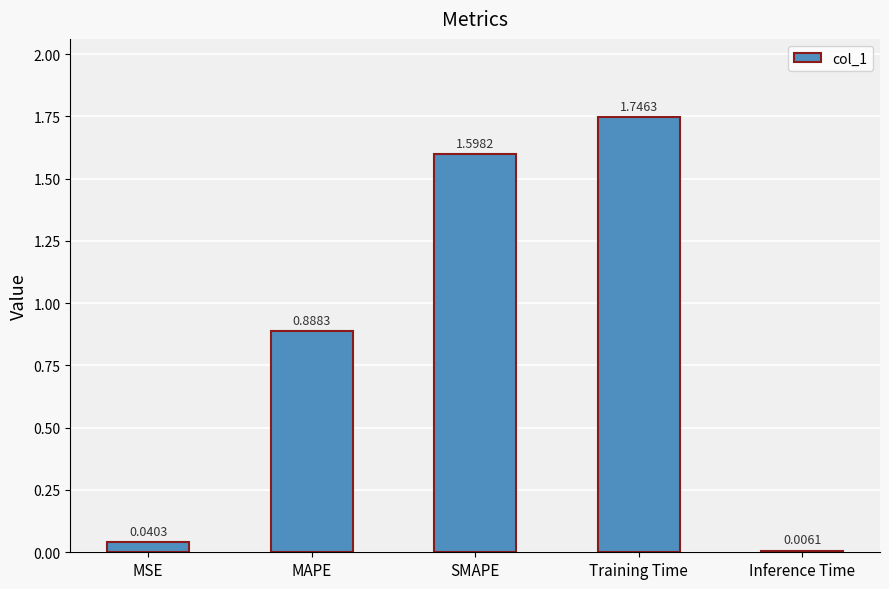

How many data points does each series have?

5